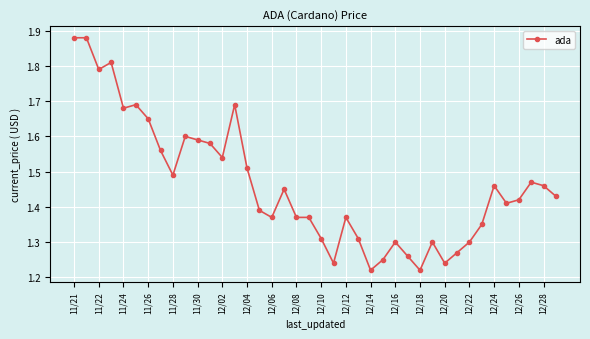

Count the values in the range 1 to 2.

40